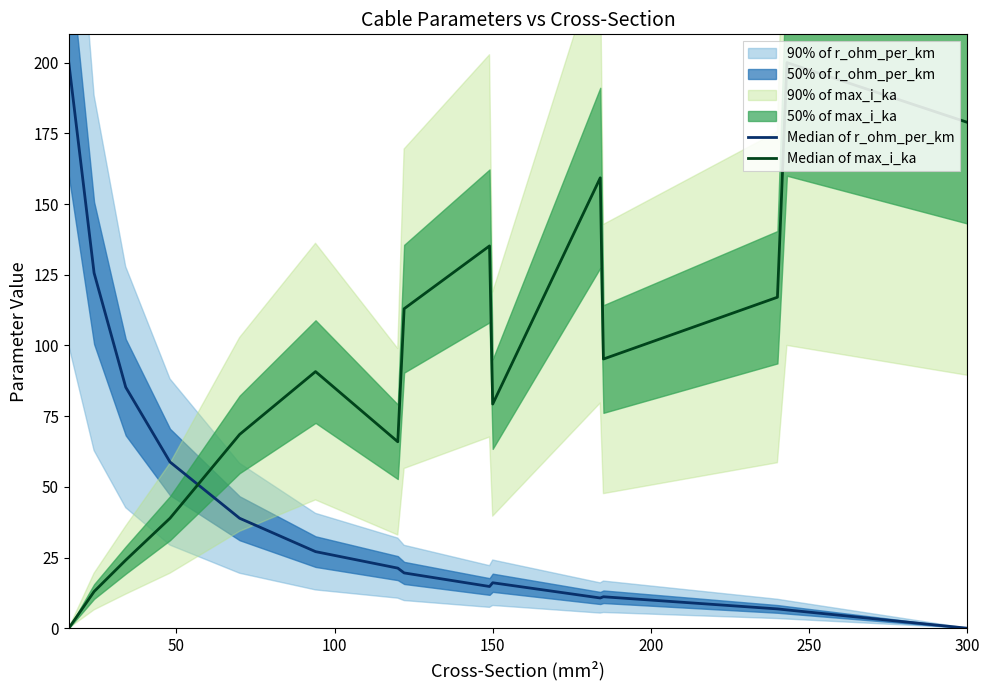

How many data points in Median of r_ohm_per_km are above 19?

8